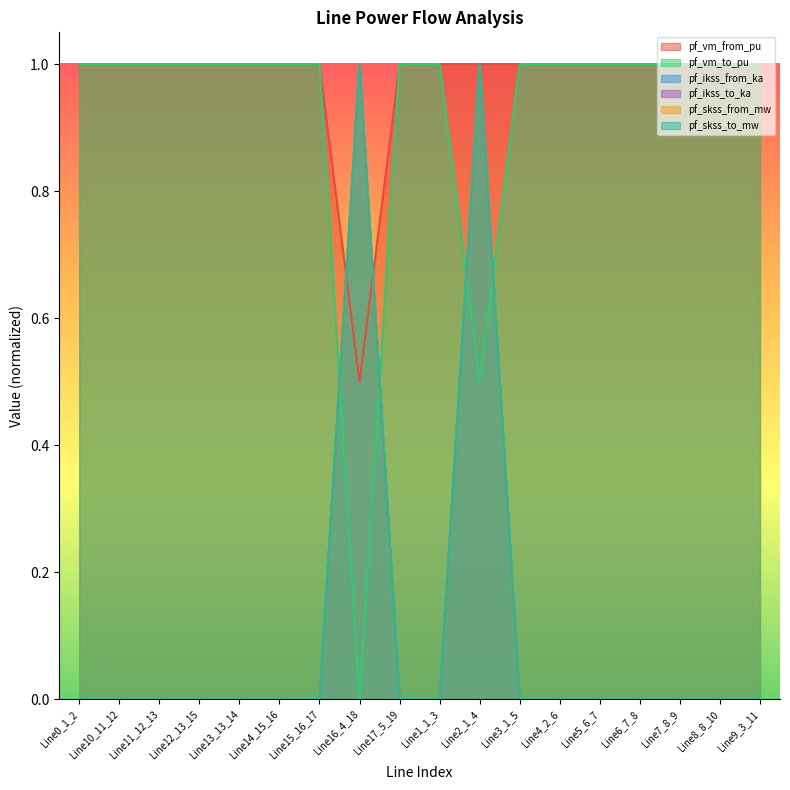

How many categories are shown in the chart?

18